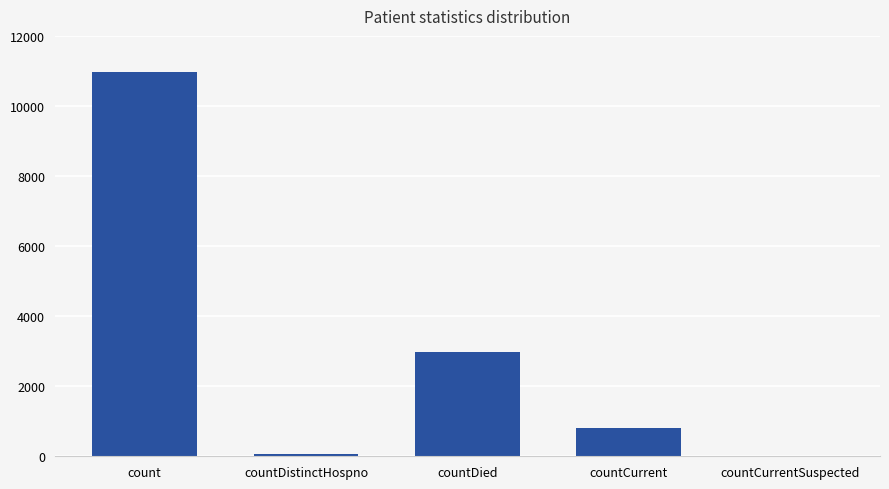

Count the number of data series in this chart.

1